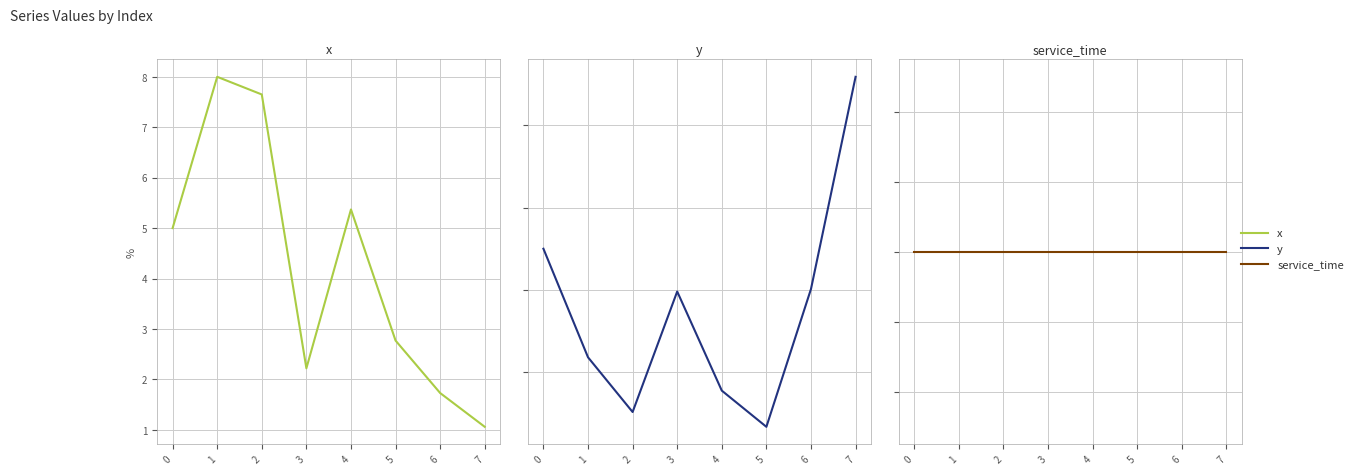

What is the sum of all y values?

27.8